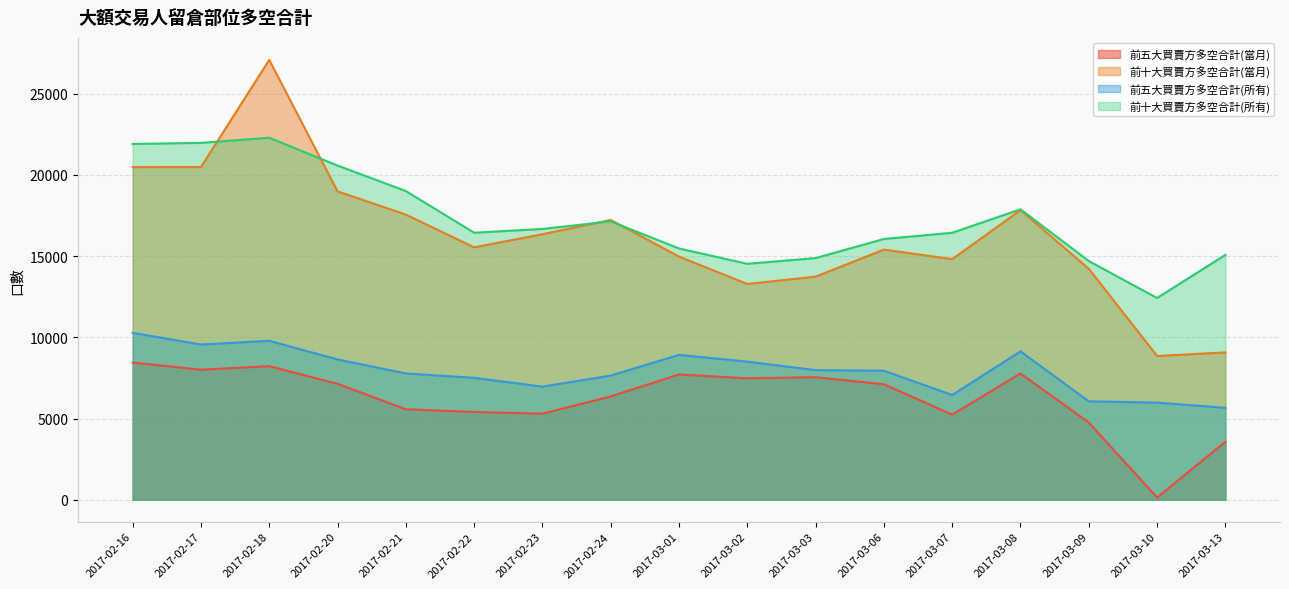

At which category is the sum across all series the highest?

2017-02-18